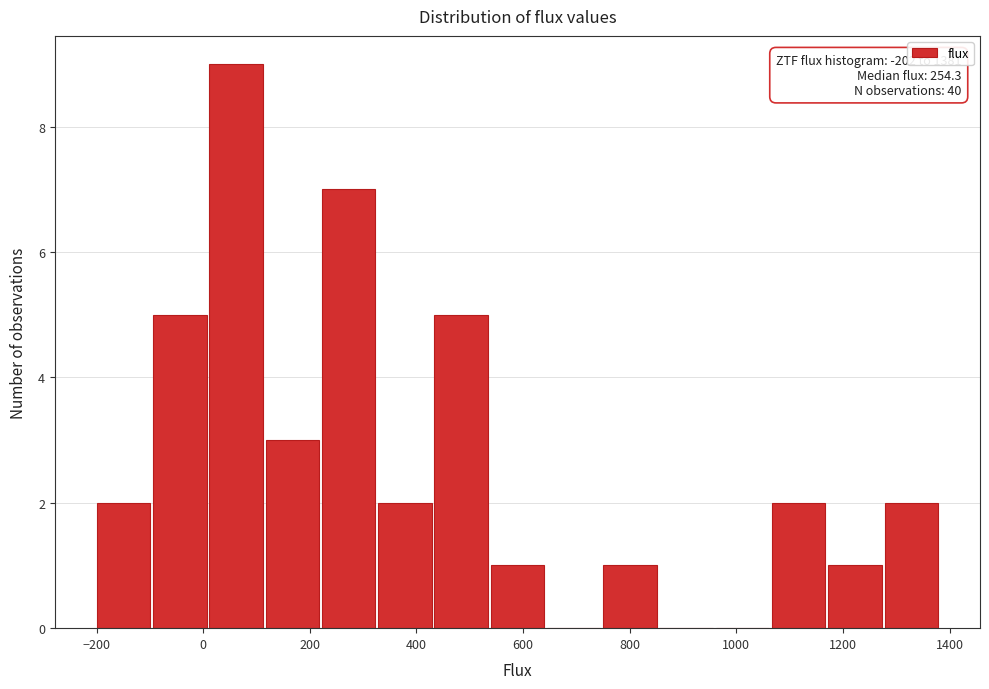

Which range on the x-axis has the tallest bar?

0 to 120